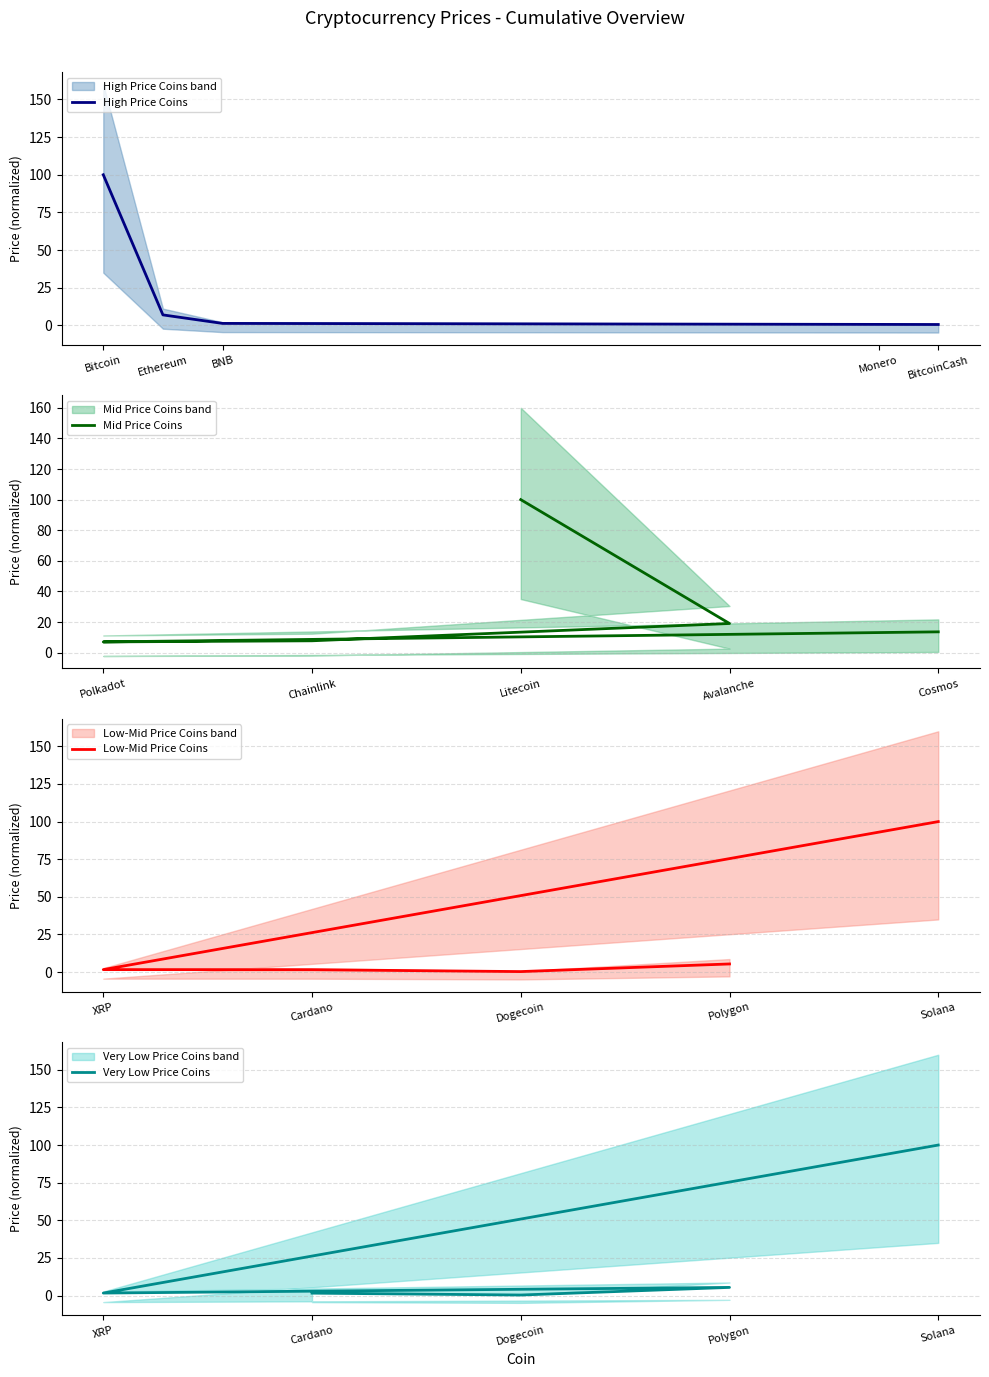

At which label does High Price Coins reach its peak?

Bitcoin